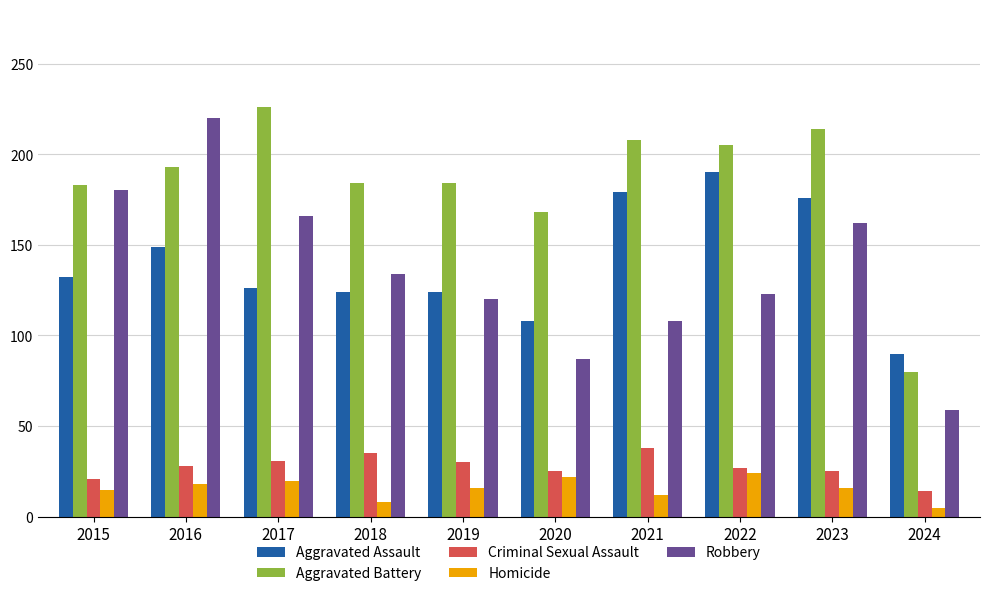

What is the average value of the Robbery series?

136